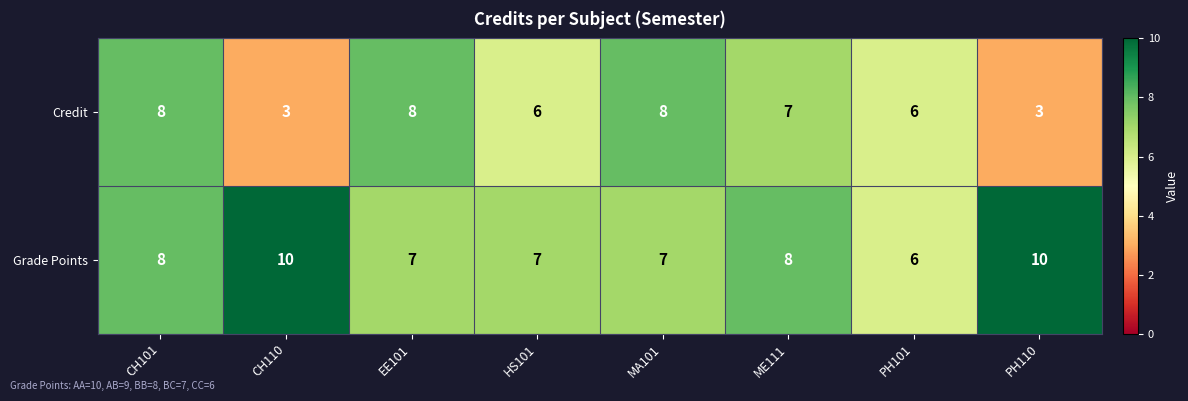

Count the number of categories in the chart.

8